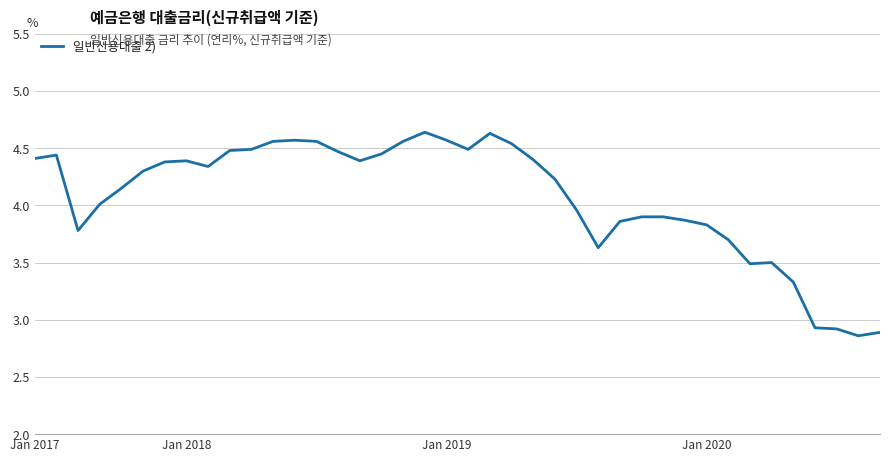

What is the difference between the maximum and minimum values?

1.8